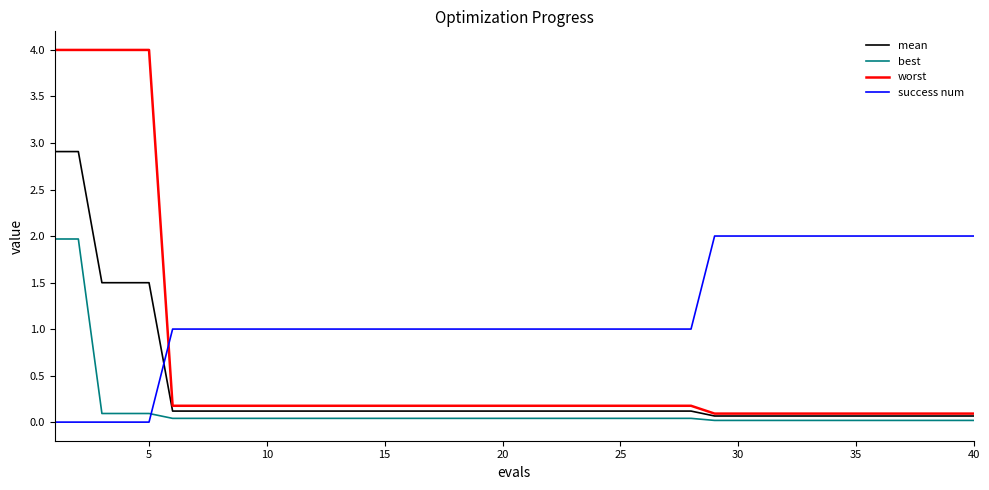

Rank the series by their average value, from highest to lowest.

success num, worst, mean, best